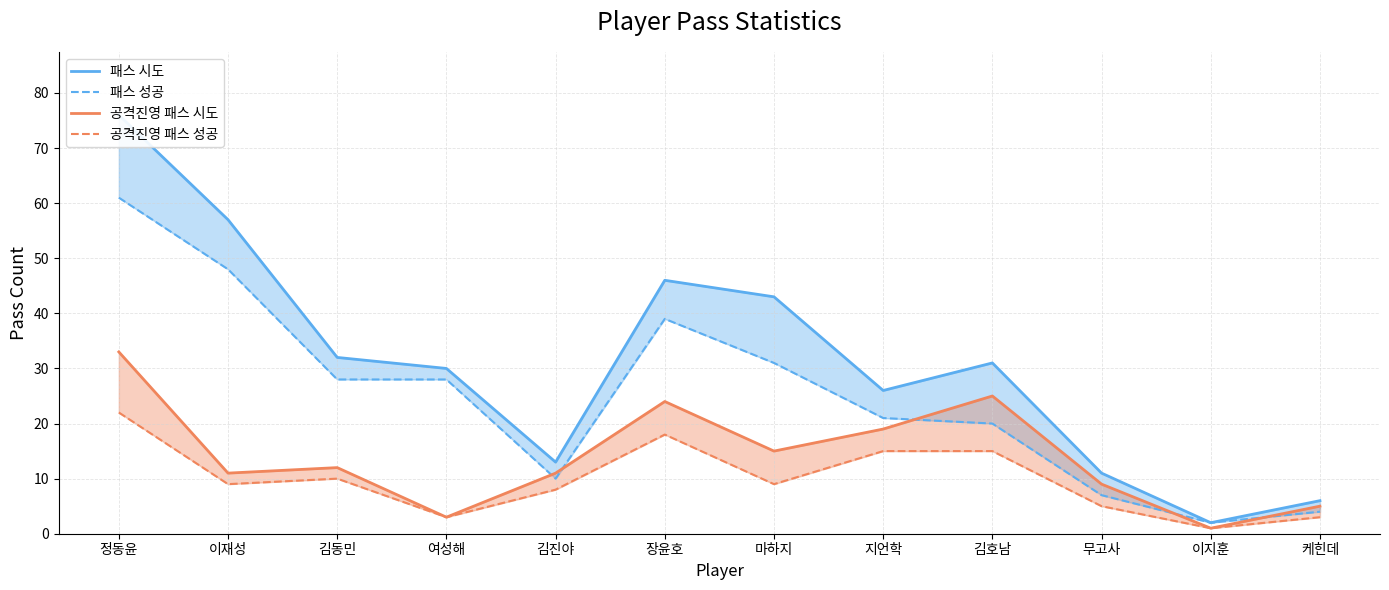

Reading left to right, transcribe all the data shown in this chart.

패스 시도: 76	57	32	30	13	46	43	26	31	11	2	6
패스 성공: 61	48	28	28	10	39	31	21	20	7	2	4
공격진영 패스 시도: 33	11	12	3	11	24	15	19	25	9	1	5
공격진영 패스 성공: 22	9	10	3	8	18	9	15	15	5	1	3